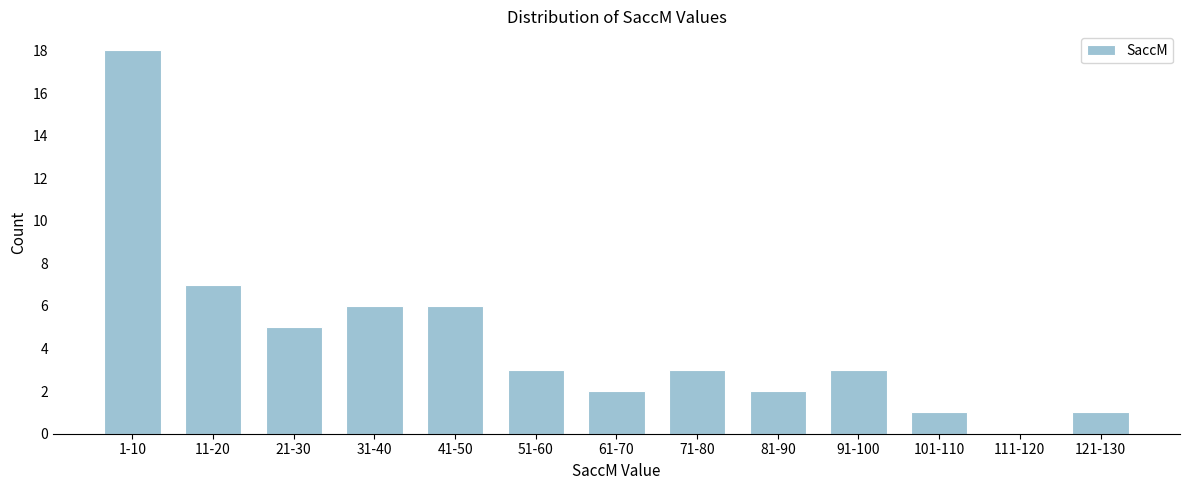

Reading right to left, transcribe all the data shown in this chart.

121-130=1	111-120=0	101-110=1	91-100=3	81-90=2	71-80=3	61-70=2	51-60=3	41-50=6	31-40=6	21-30=5	11-20=7	1-10=18